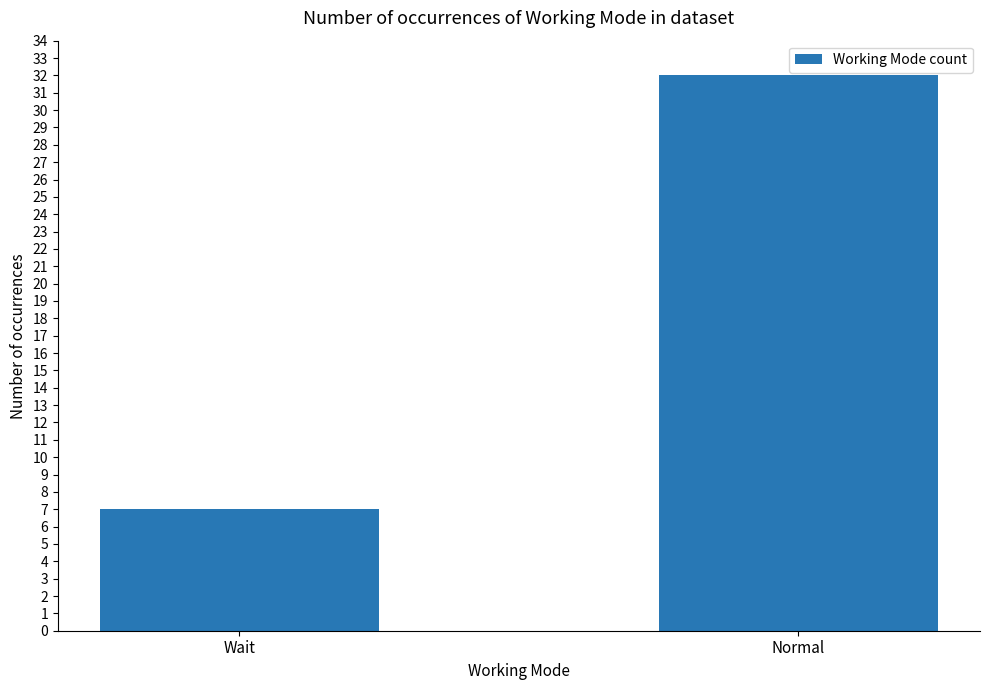

How many distinct data groups are displayed?

1